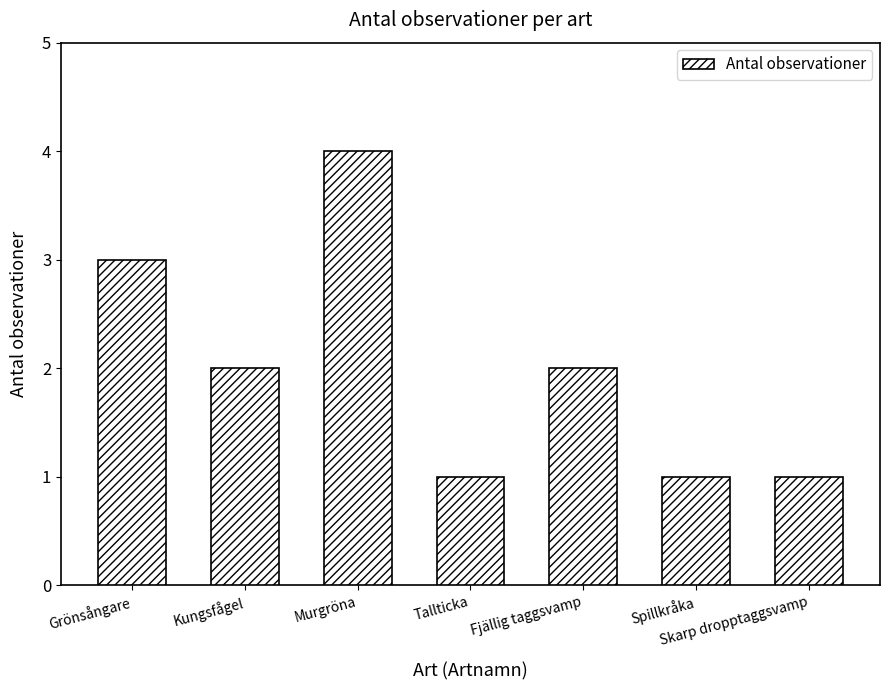

At which label does the data first exceed 2?

Grönsångare